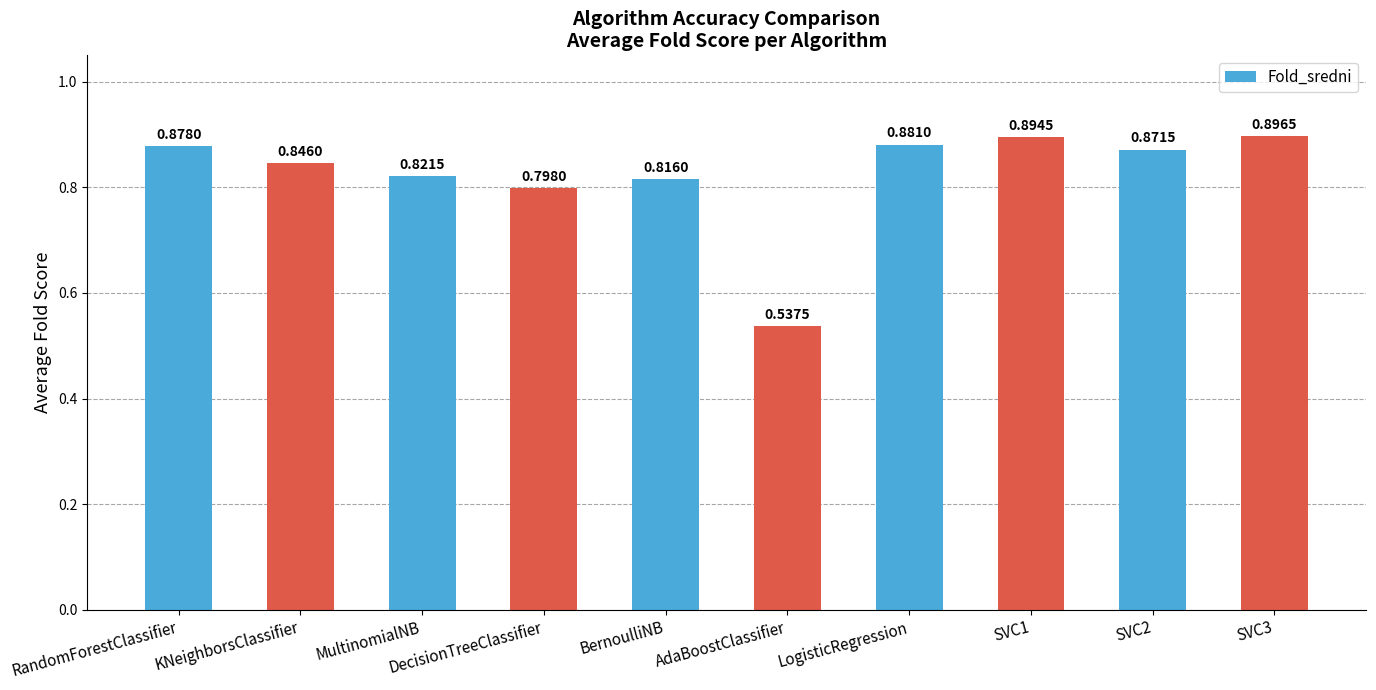

At which label is the value closest to 0?

AdaBoostClassifier